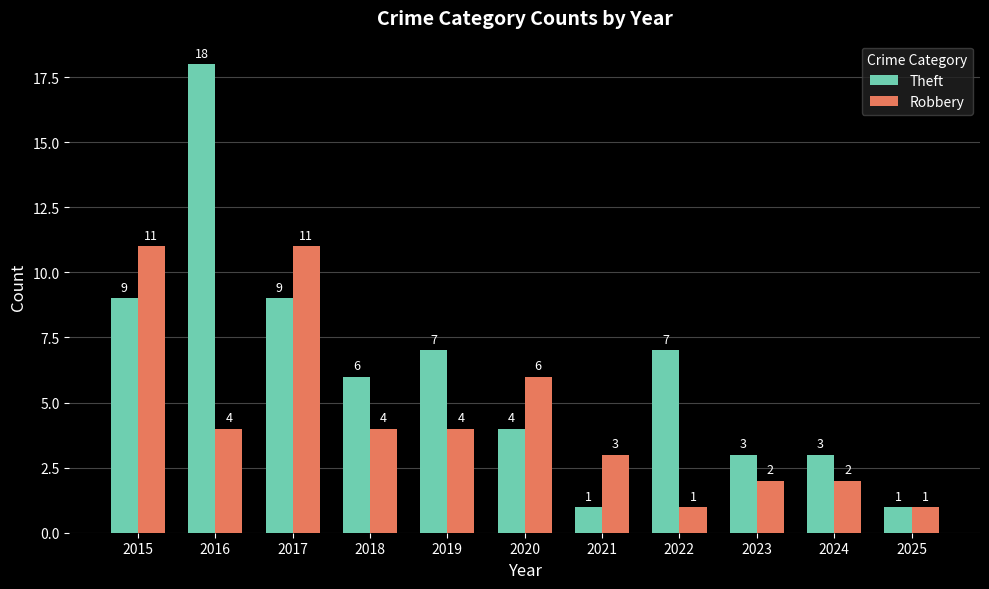

What is the sum of all Theft values?

68